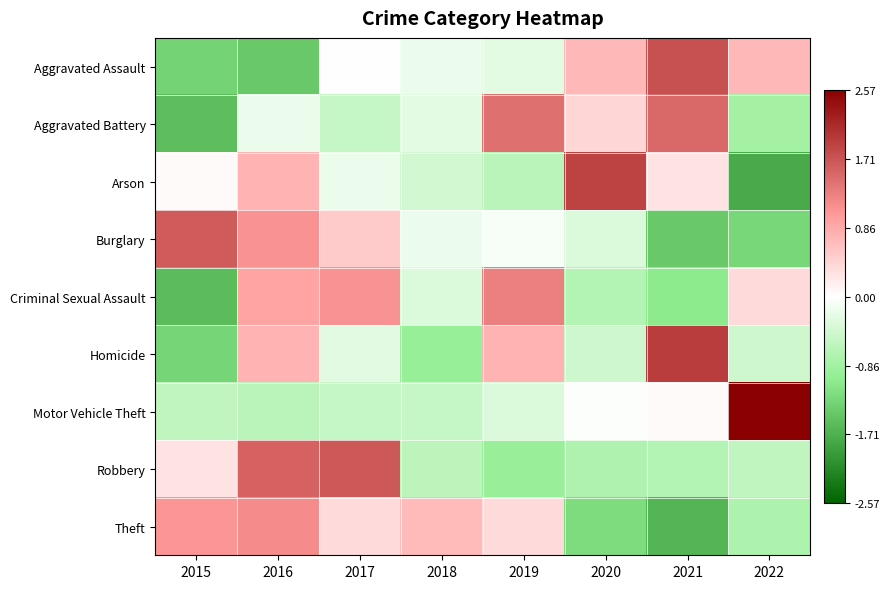

Which has a higher value, 2017 or 2022?

2022